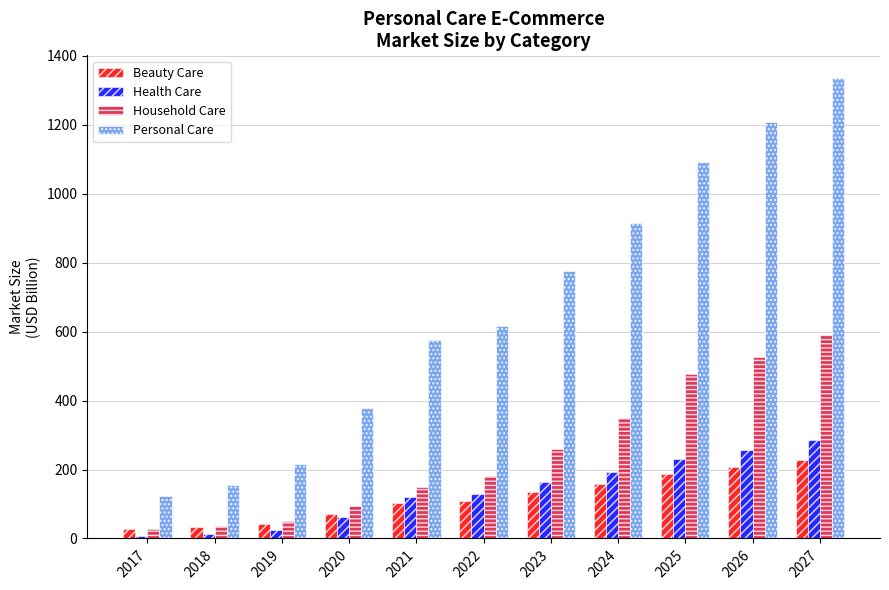

The value of Personal Care at 2024 is 916.7. True or false?

True